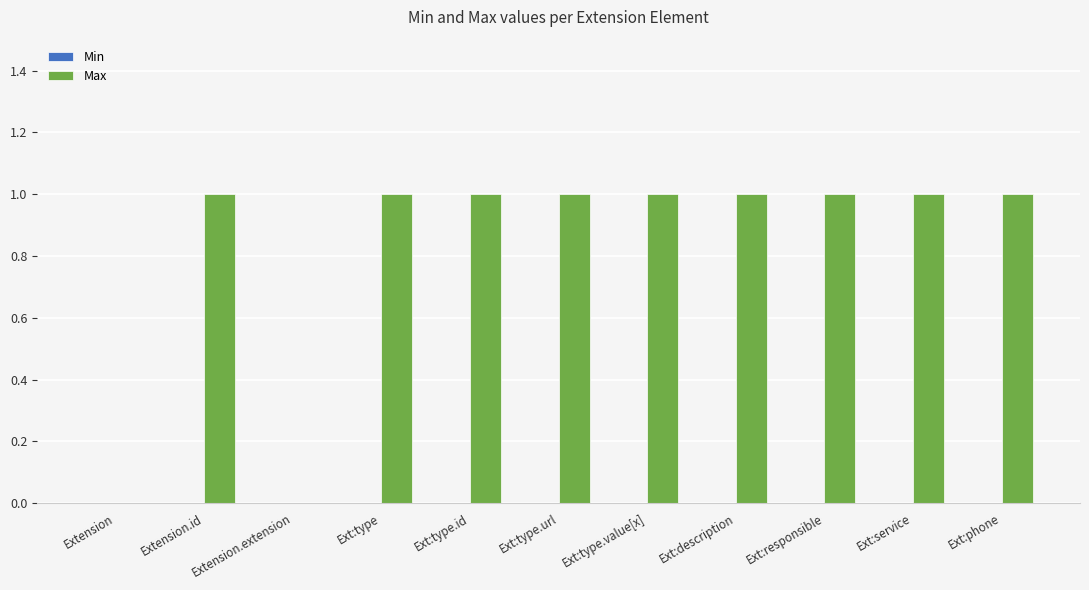

The value at Ext:phone is 0. True or false?

False